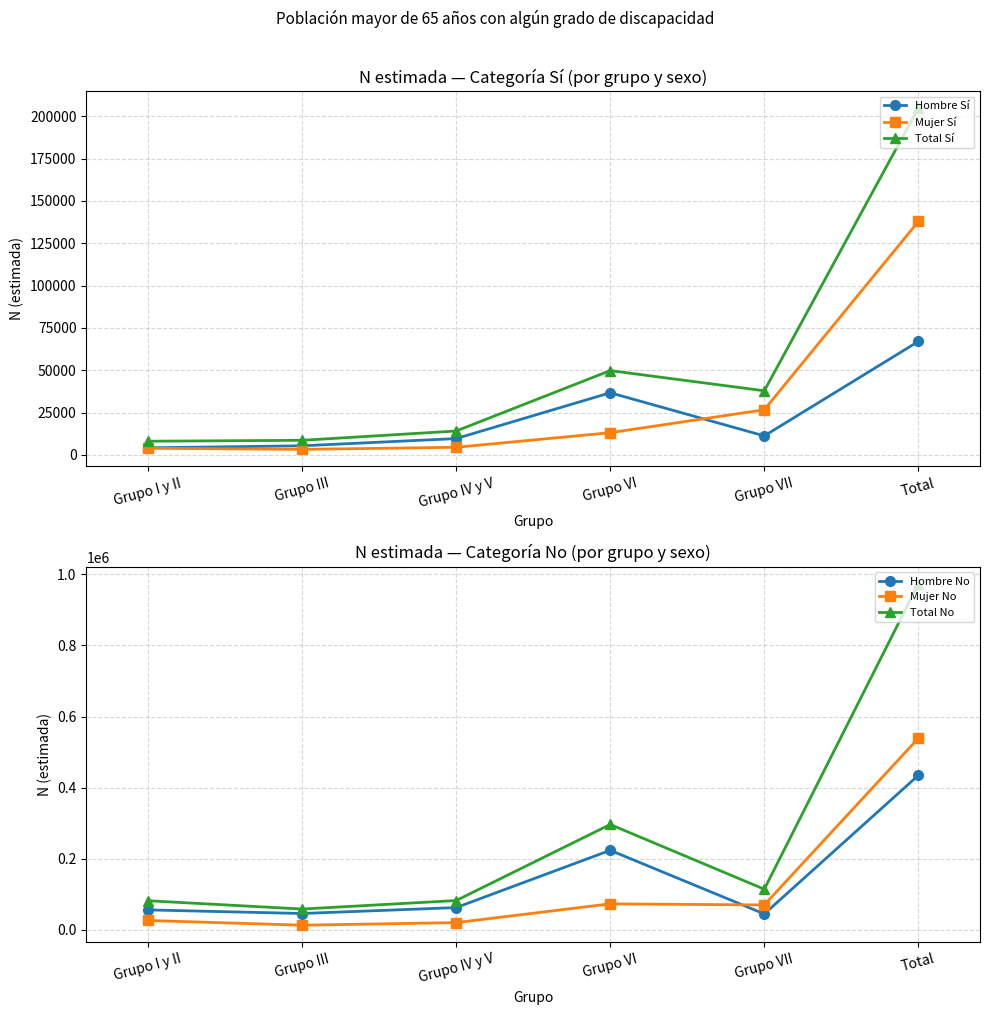

How many data points in Total No are above 113858?

2